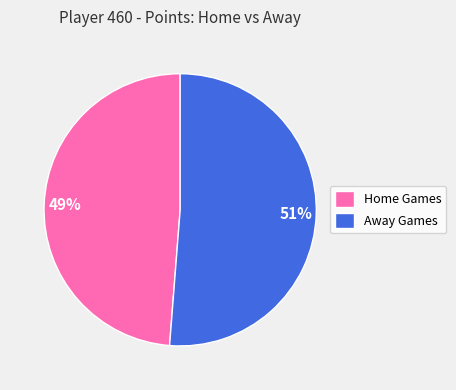

How many segments does this pie chart have?

2